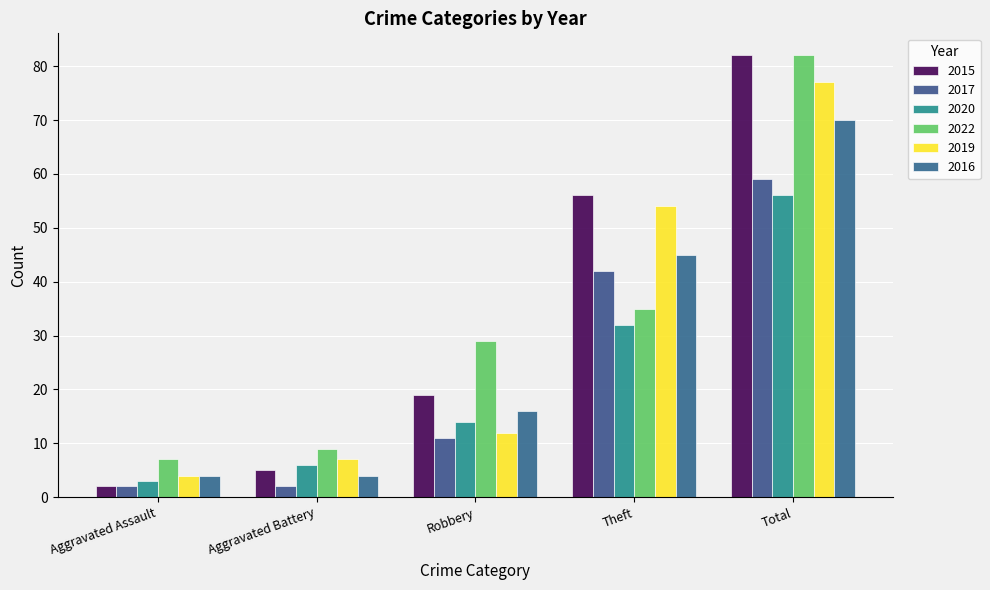

What is the label of the 4th bar from the right?

Aggravated Battery